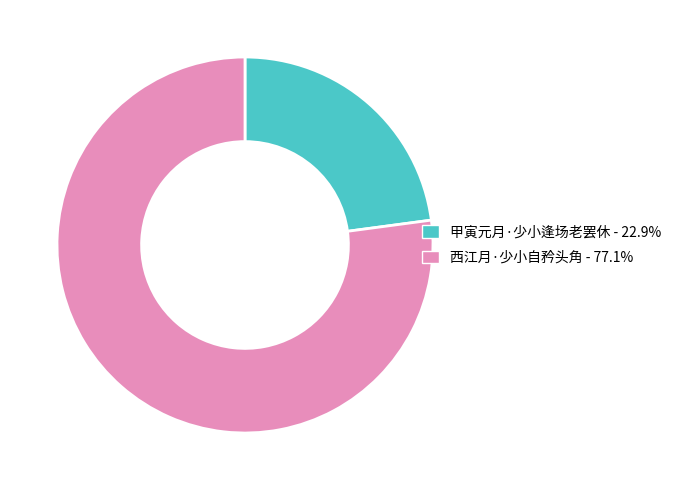

Count the number of slices in the pie.

2